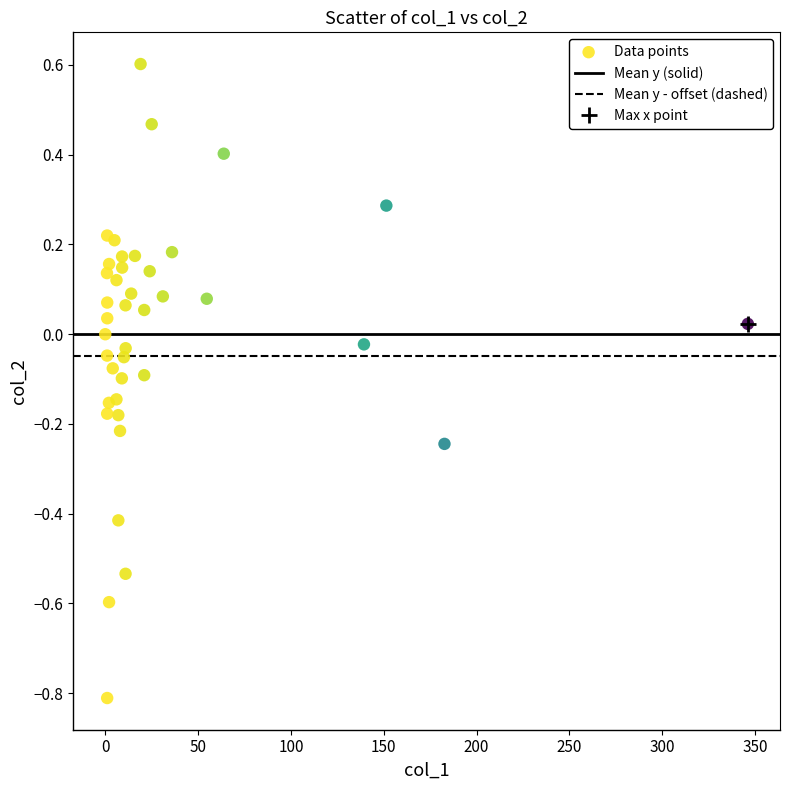

What is the range of X values (max minus min)?

346.1